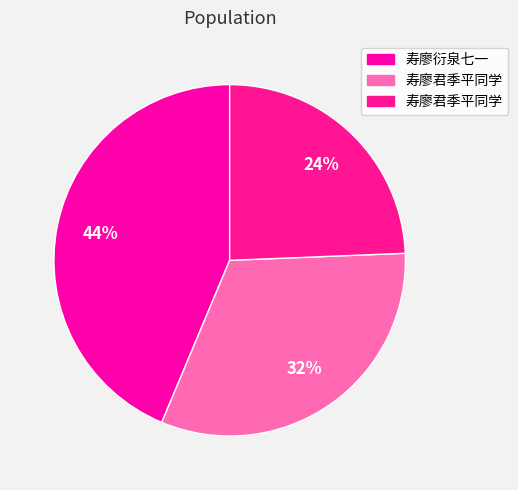

Count the number of slices in the pie.

3